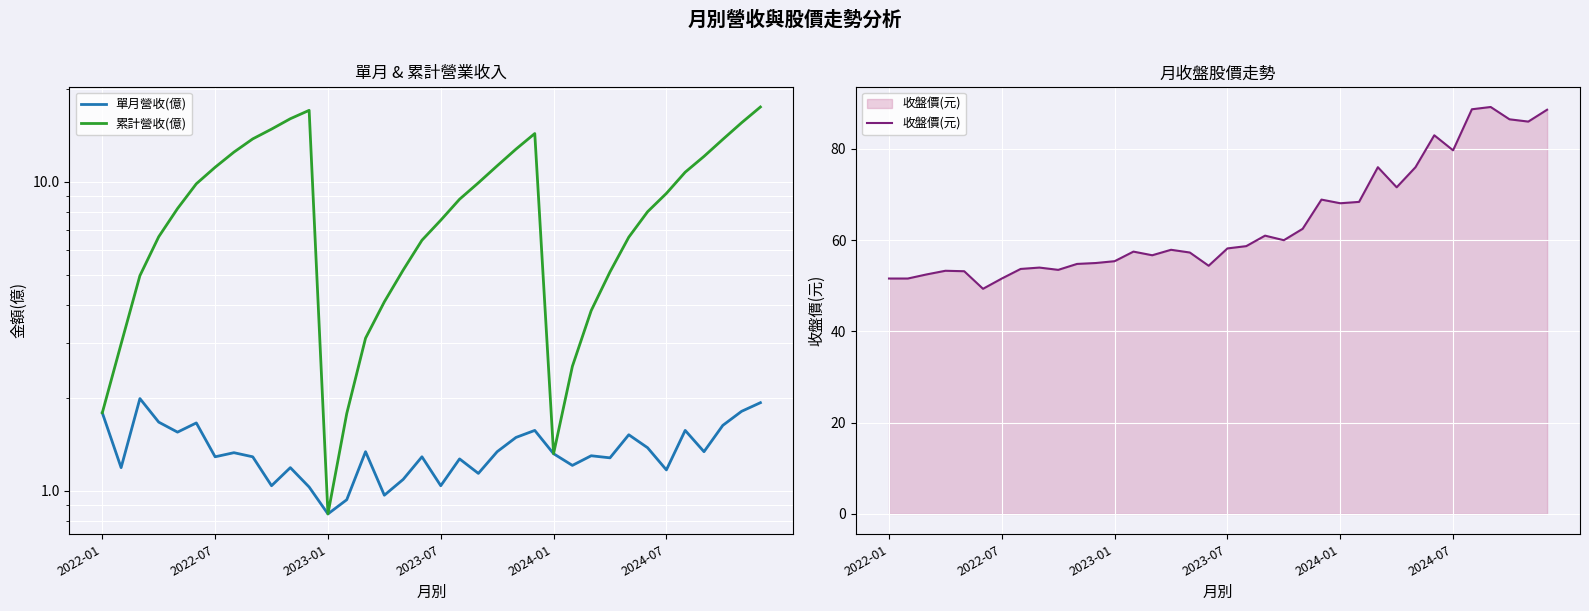

How many lines are shown in the chart?

3